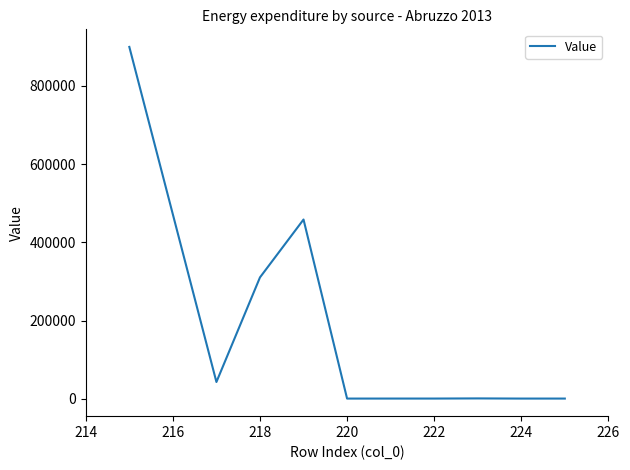

What is the difference between the maximum and minimum values?

898932